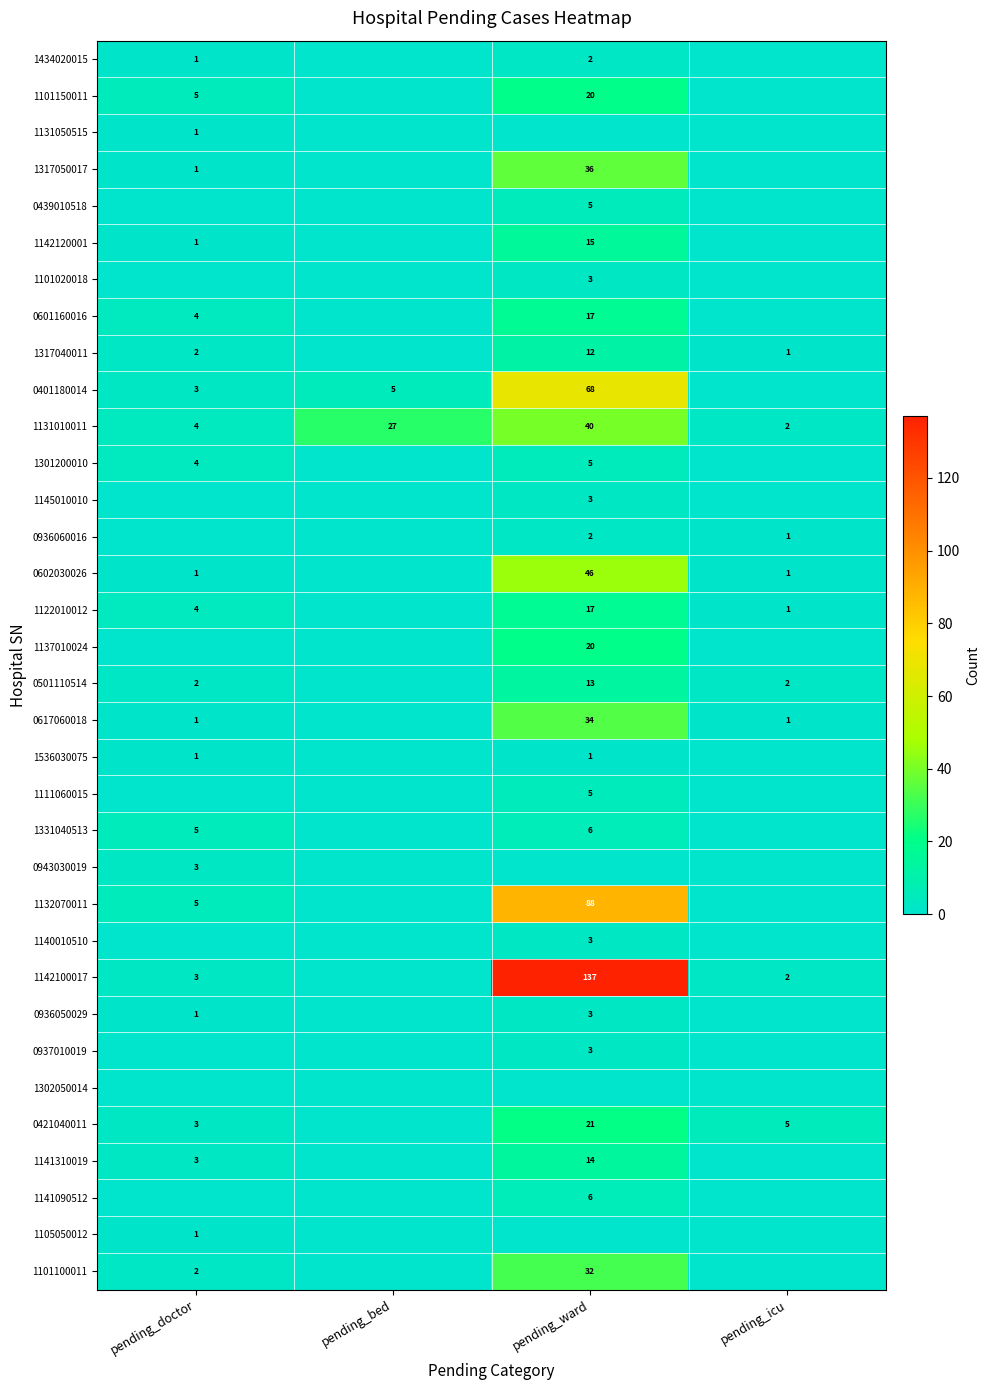

At which label does 1131010011 reach its peak?

pending_ward